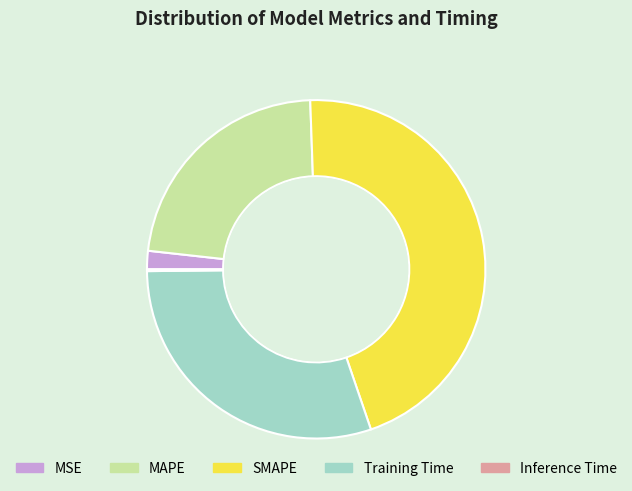

Which category has the biggest portion of the pie?

SMAPE